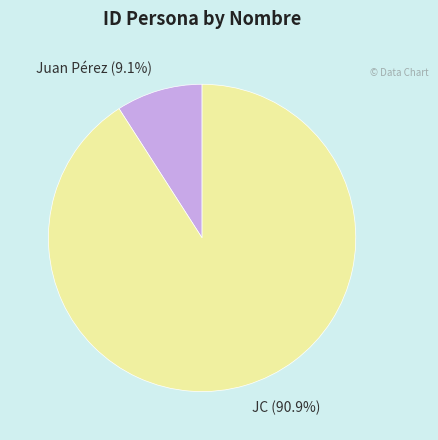

To the nearest percent, what portion does Juan Pérez represent?

9%